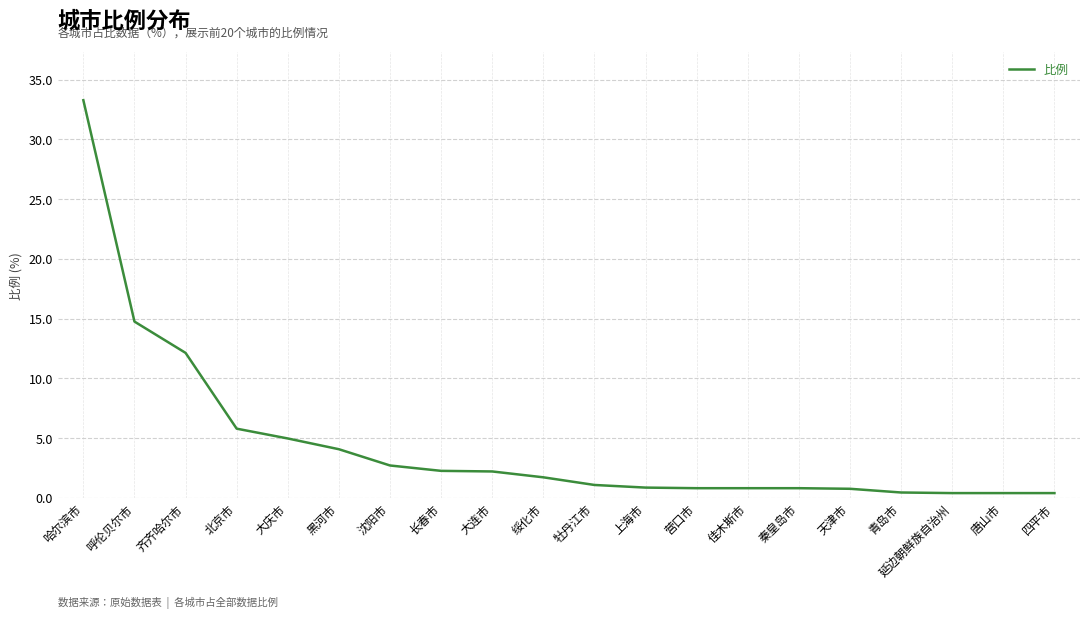

What is the greatest value displayed?

33.3